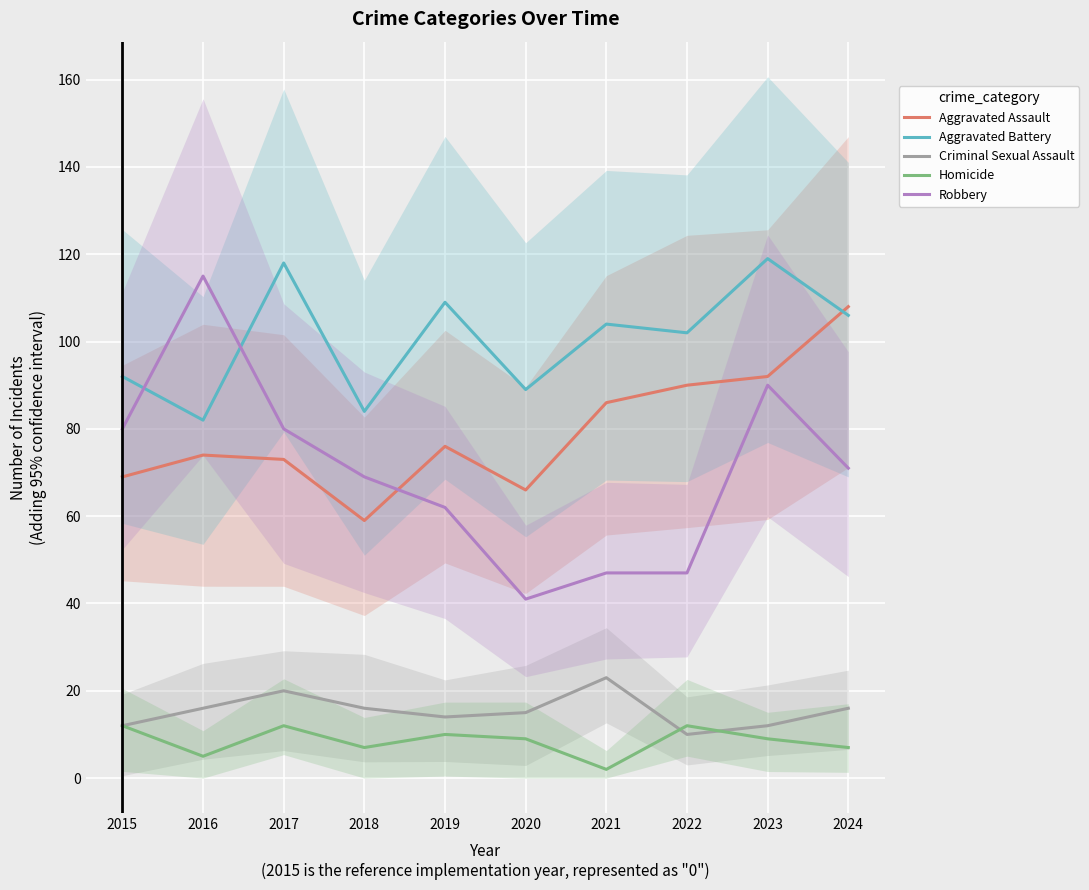

What is the maximum value shown in the chart?

119